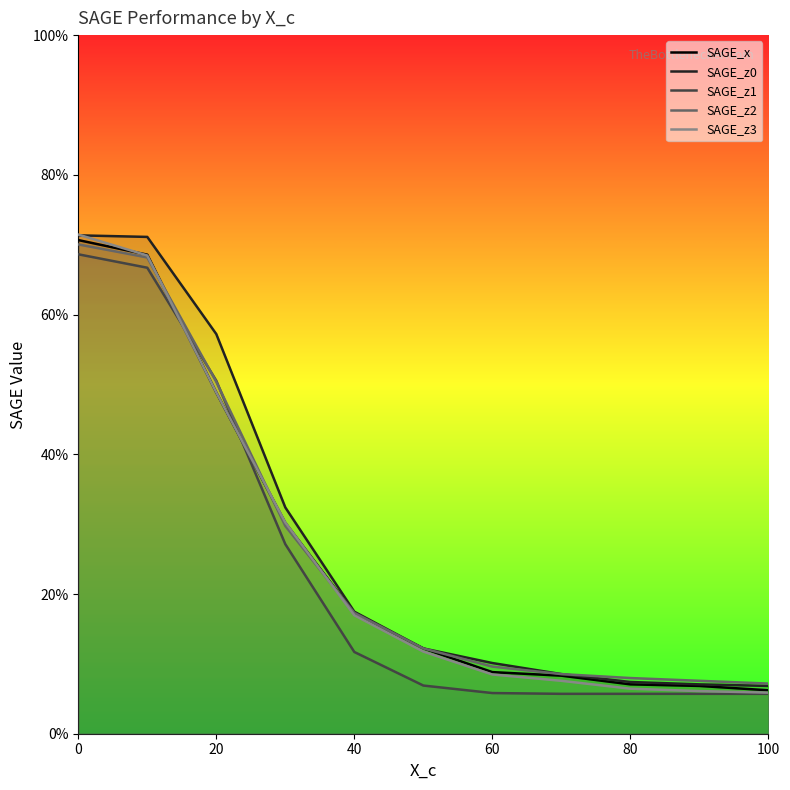

What are all the series names shown in the legend?

SAGE_x, SAGE_z0, SAGE_z1, SAGE_z2, SAGE_z3